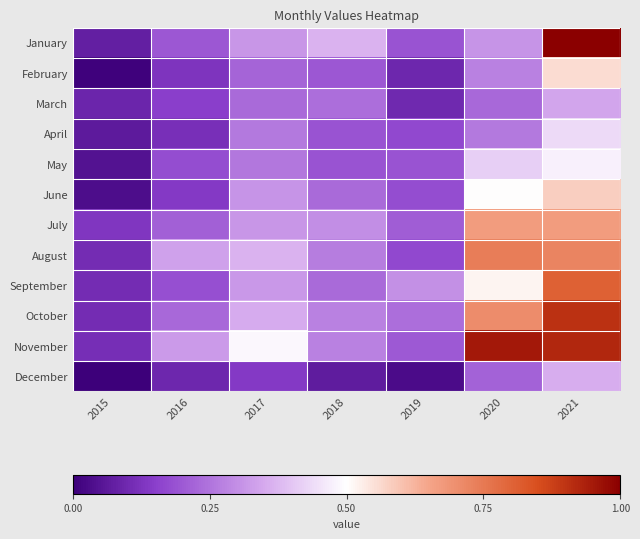

Rank the series at 2018 from highest to lowest value.

January, July, October, November, August, March, June, September, February, April, May, December